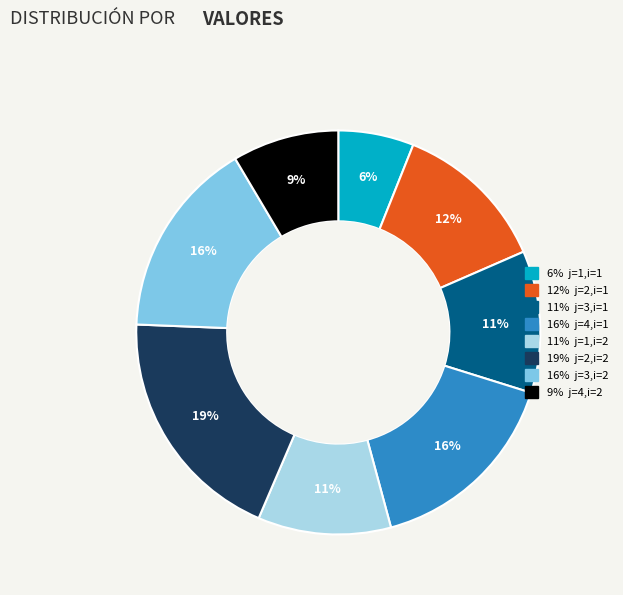

To the nearest percent, what is the average slice percentage?

12%